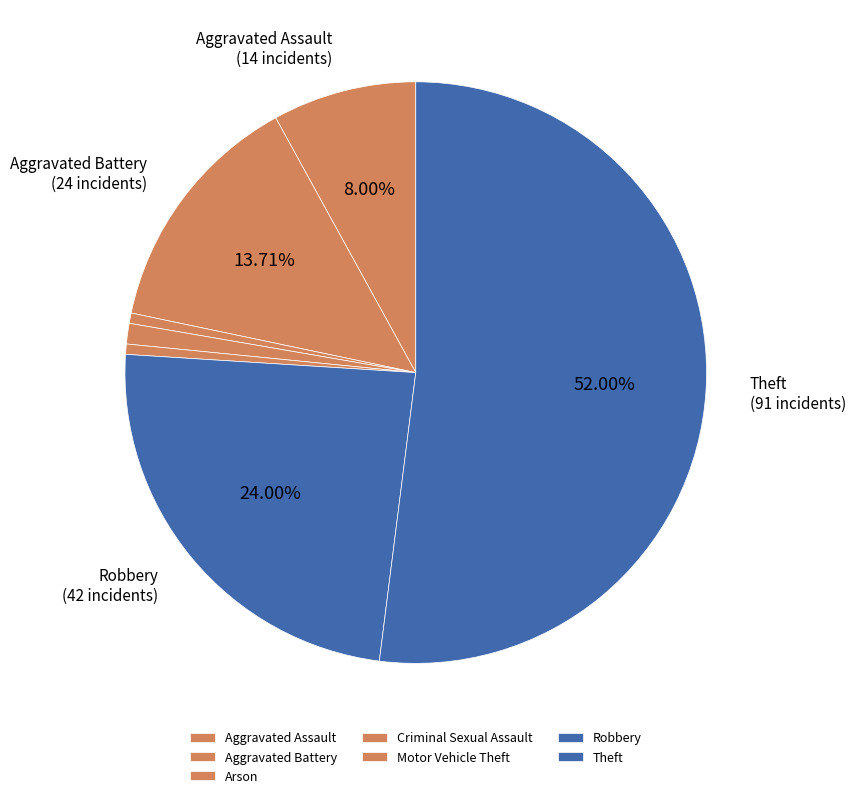

True or false: Robbery accounts for 24% of the total.

True